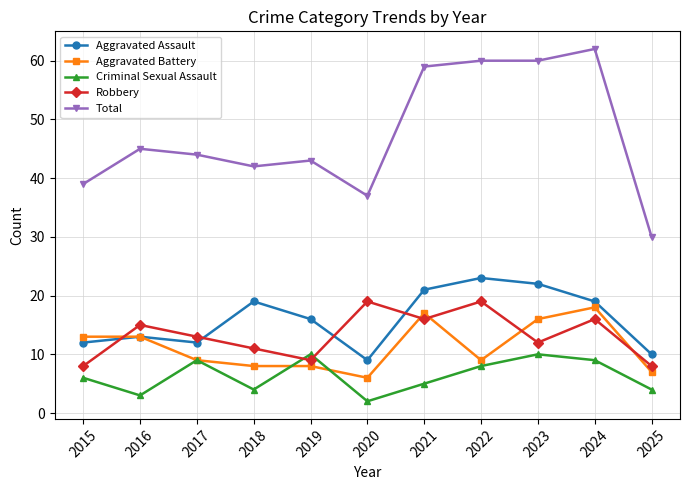

True or false: Criminal Sexual Assault has a value of 4 at 2025.

True